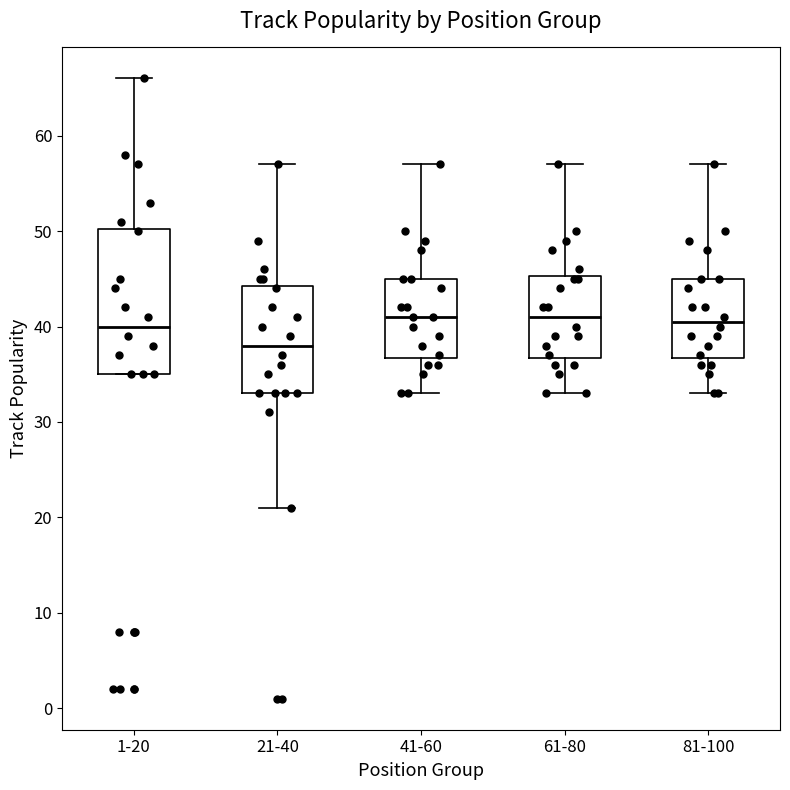

Reading left to right, transcribe this box plot: for each box, give where its median line is, the range the box spans, and where its two whiskers end, as read against the y-axis. The values are not printed on the chart, so give them approximately, as read against the axis.

1-20: median 40, box 35 to 50, whiskers 35 to 66
21-40: median 38, box 33 to 44, whiskers 21 to 57
41-60: median 41, box 37 to 45, whiskers 33 to 57
61-80: median 41, box 37 to 45, whiskers 33 to 57
81-100: median 41, box 37 to 45, whiskers 33 to 57